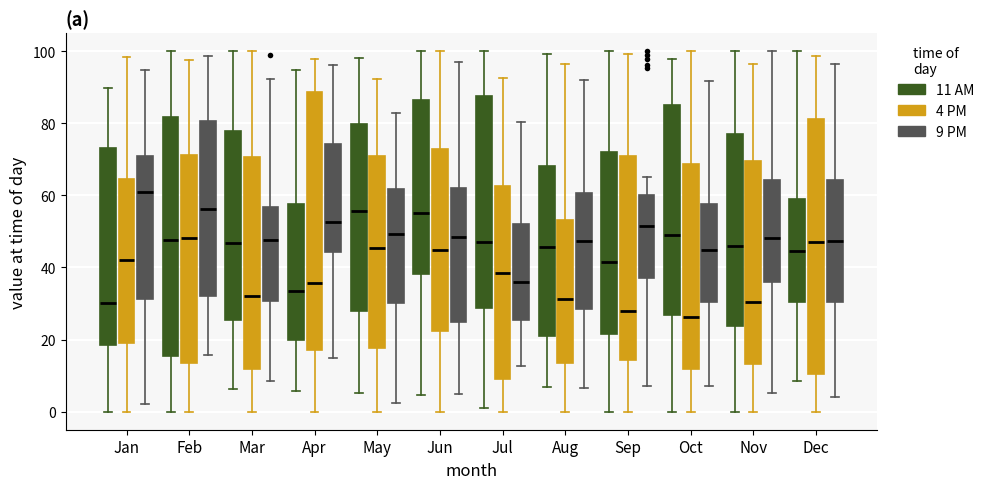

Reading left to right, read every box against the y-axis: the position of its median line, the range the box covers, and the ends of its whiskers. The values are not printed on the chart, so give them approximately, as read against the axis.

Jan (11 AM): median 30, box 18 to 74, whiskers 0 to 90
Jan (4 PM): median 42, box 20 to 64, whiskers 0 to 98
Jan (9 PM): median 62, box 32 to 70, whiskers 2 to 94
Feb (11 AM): median 48, box 16 to 82, whiskers 0 to 100
Feb (4 PM): median 48, box 14 to 72, whiskers 0 to 98
Feb (9 PM): median 56, box 32 to 80, whiskers 16 to 98
Mar (11 AM): median 46, box 26 to 78, whiskers 6 to 100
Mar (4 PM): median 32, box 12 to 70, whiskers 0 to 100
Mar (9 PM): median 48, box 30 to 56, whiskers 8 to 92
Apr (11 AM): median 34, box 20 to 58, whiskers 6 to 94
Apr (4 PM): median 36, box 18 to 88, whiskers 0 to 98
Apr (9 PM): median 52, box 44 to 74, whiskers 14 to 96
May (11 AM): median 56, box 28 to 80, whiskers 6 to 98
May (4 PM): median 46, box 18 to 70, whiskers 0 to 92
May (9 PM): median 50, box 30 to 62, whiskers 2 to 82
Jun (11 AM): median 56, box 38 to 86, whiskers 4 to 100
Jun (4 PM): median 44, box 22 to 72, whiskers 0 to 100
Jun (9 PM): median 48, box 24 to 62, whiskers 4 to 98
Jul (11 AM): median 48, box 28 to 88, whiskers 2 to 100
Jul (4 PM): median 38, box 10 to 62, whiskers 0 to 92
Jul (9 PM): median 36, box 26 to 52, whiskers 12 to 80
Aug (11 AM): median 46, box 20 to 68, whiskers 6 to 100
Aug (4 PM): median 32, box 14 to 54, whiskers 0 to 96
Aug (9 PM): median 48, box 28 to 60, whiskers 6 to 92
Sep (11 AM): median 42, box 22 to 72, whiskers 0 to 100
Sep (4 PM): median 28, box 14 to 72, whiskers 0 to 100
Sep (9 PM): median 52, box 38 to 60, whiskers 8 to 64
Oct (11 AM): median 50, box 26 to 86, whiskers 0 to 98
Oct (4 PM): median 26, box 12 to 68, whiskers 0 to 100
Oct (9 PM): median 44, box 30 to 58, whiskers 8 to 92
Nov (11 AM): median 46, box 24 to 78, whiskers 0 to 100
Nov (4 PM): median 30, box 14 to 70, whiskers 0 to 96
Nov (9 PM): median 48, box 36 to 64, whiskers 6 to 100
Dec (11 AM): median 44, box 30 to 58, whiskers 8 to 100
Dec (4 PM): median 48, box 10 to 82, whiskers 0 to 98
Dec (9 PM): median 48, box 30 to 64, whiskers 4 to 96